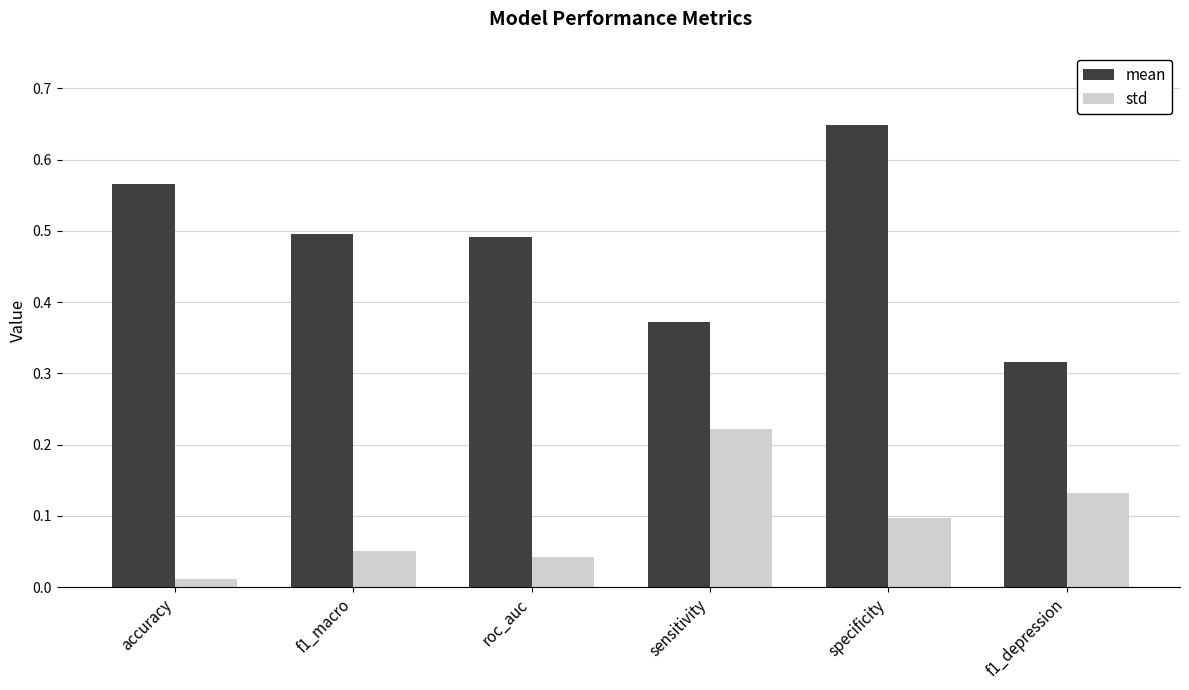

At which label does mean reach its peak?

specificity